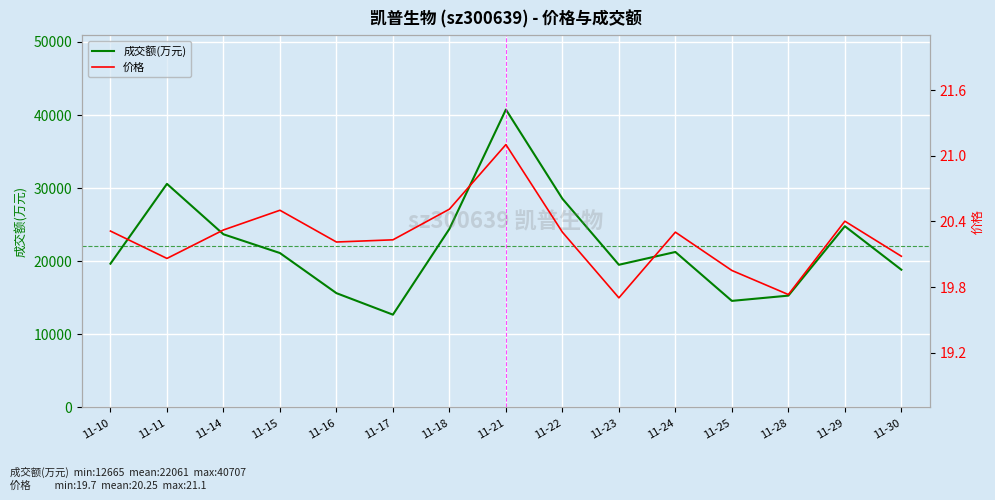

Reading right to left, transcribe all the data shown in this chart.

成交额(万元): 18810.0	24758.0	15268.0	14549.0	21235.0	19485.0	28516.0	40707.0	24392.0	12665.0	15607.0	21090.0	23655.0	30546.0	19633.0
价格: 20.1	20.4	19.7	19.9	20.3	19.7	20.3	21.1	20.5	20.2	20.2	20.5	20.3	20.1	20.3